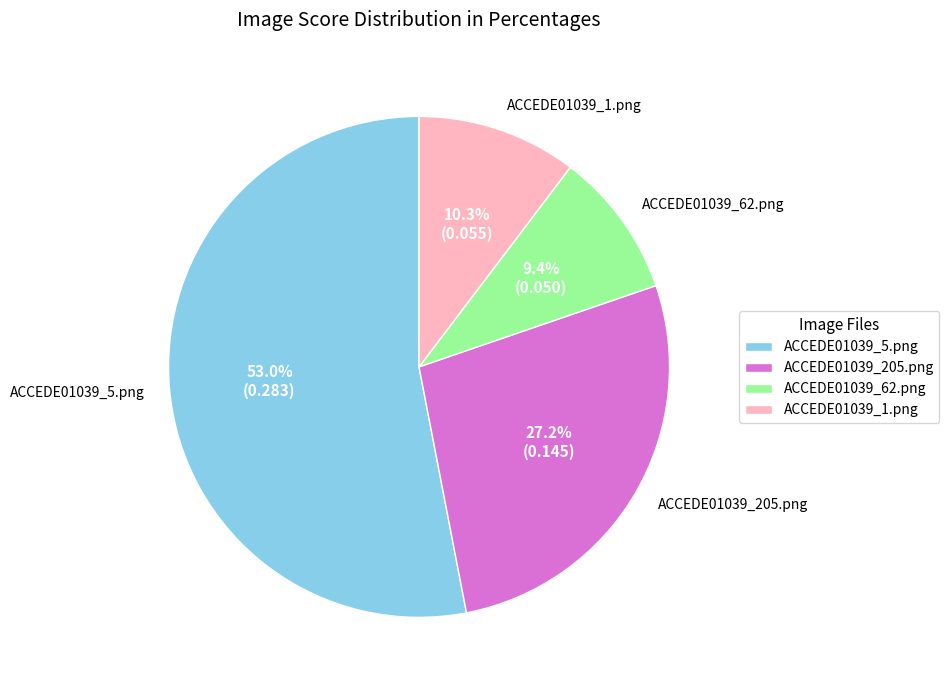

To the nearest percent, what percentage of the pie is ACCEDE01039_5.png?

53%